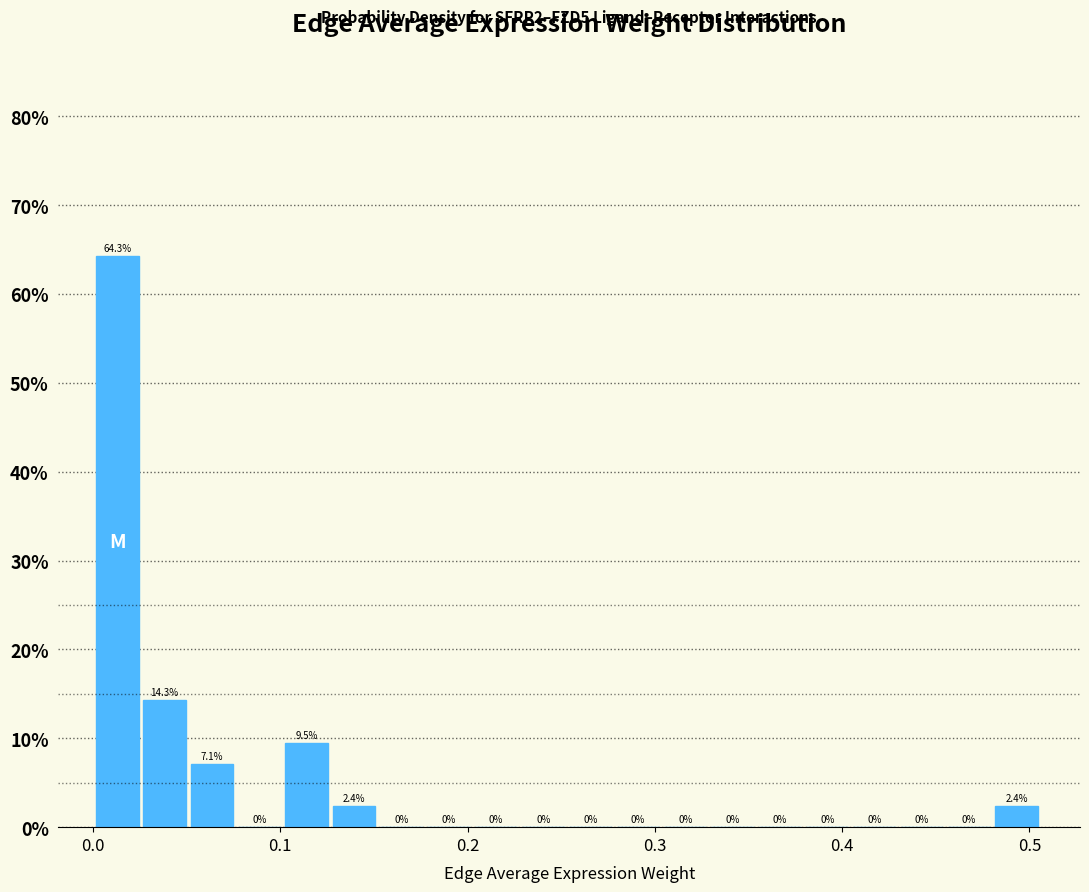

Read against the x-axis, roughly where is the centre of the tallest bar?

0.01